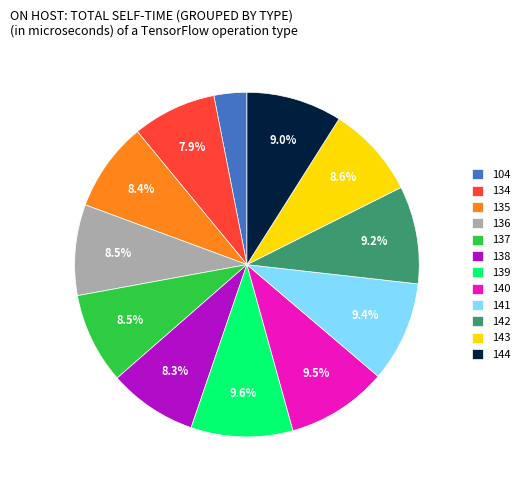

To the nearest percent, what is the difference between the 138 and 140 slice percentages?

1%